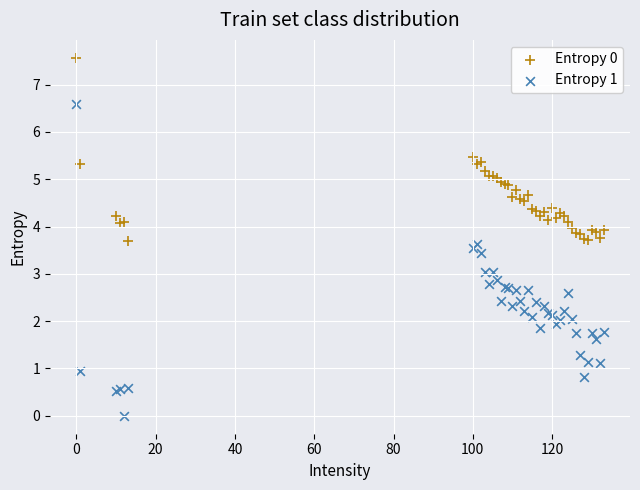

What is the X range (max minus min) for the scatter plot?

133.0